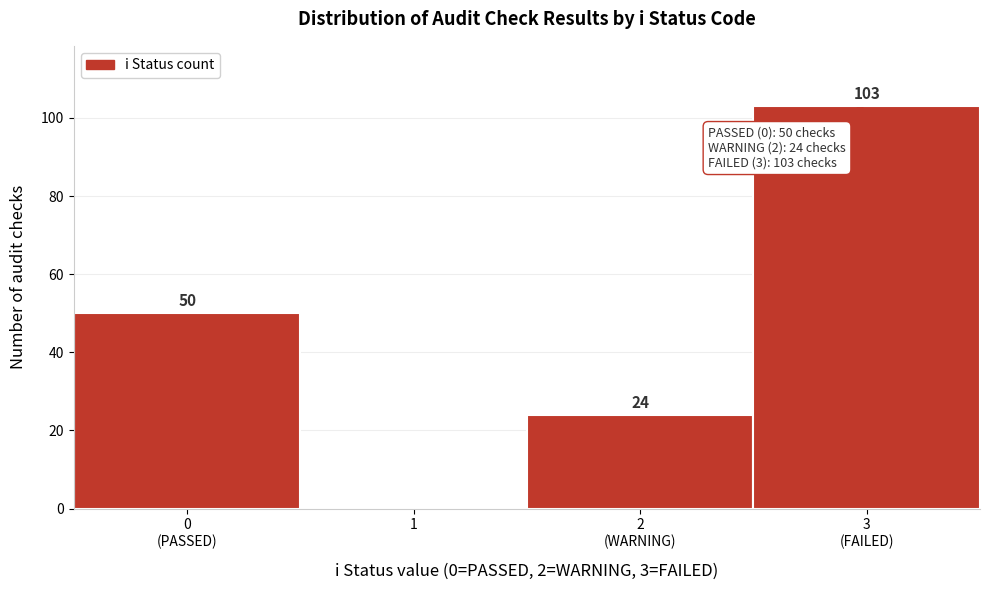

What is the maximum value shown in the chart?

103